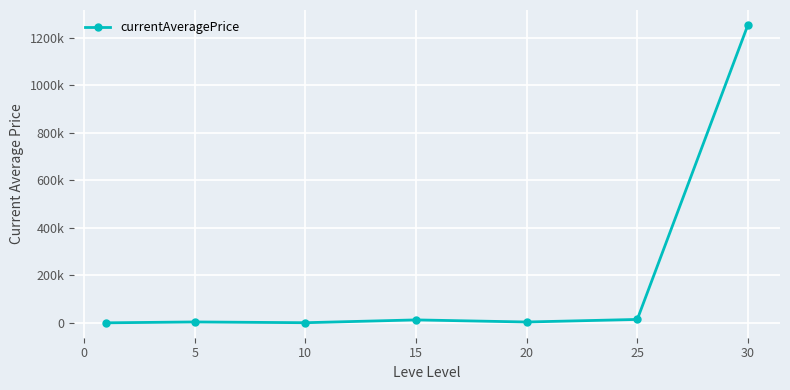

Is this an area chart (filled region under the line)?

No